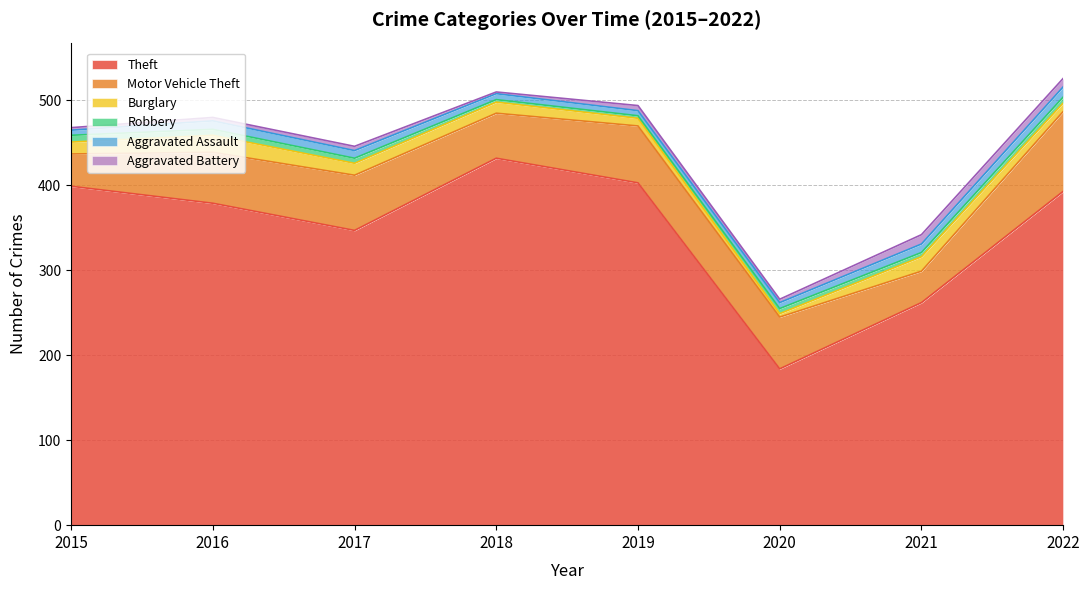

How many lines are shown in the chart?

6